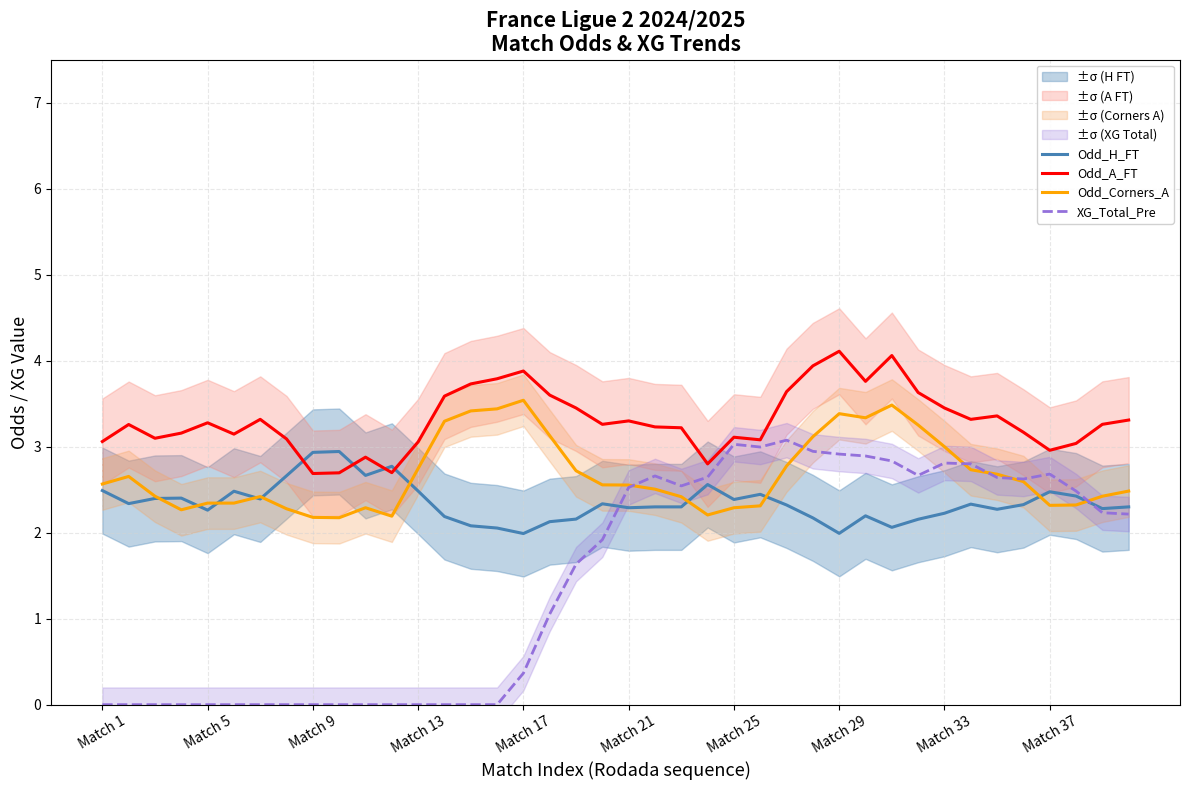

What is the highest value of the XG_Total_Pre series?

3.1